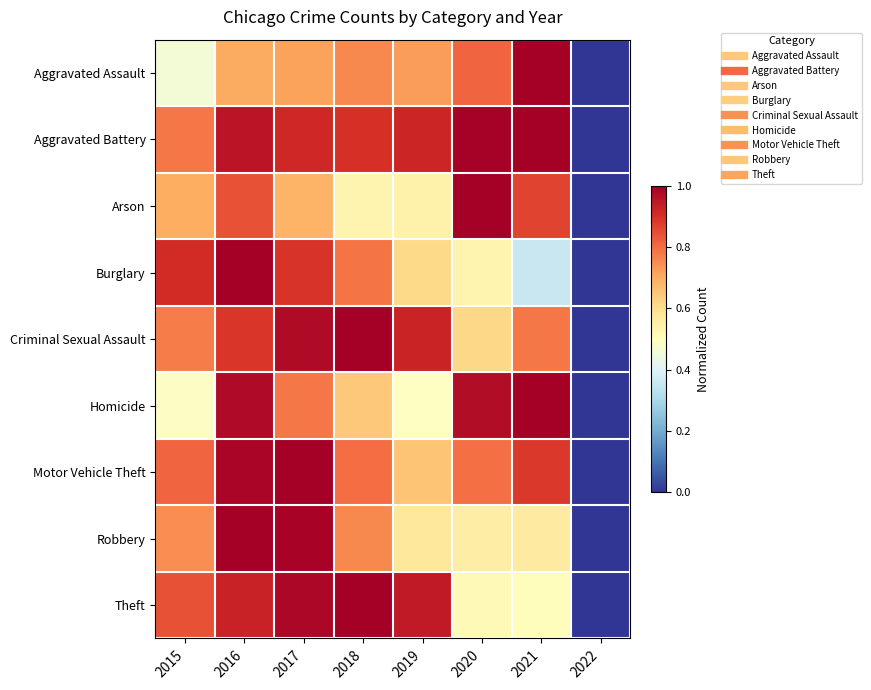

At which category is the sum across all series the highest?

2016